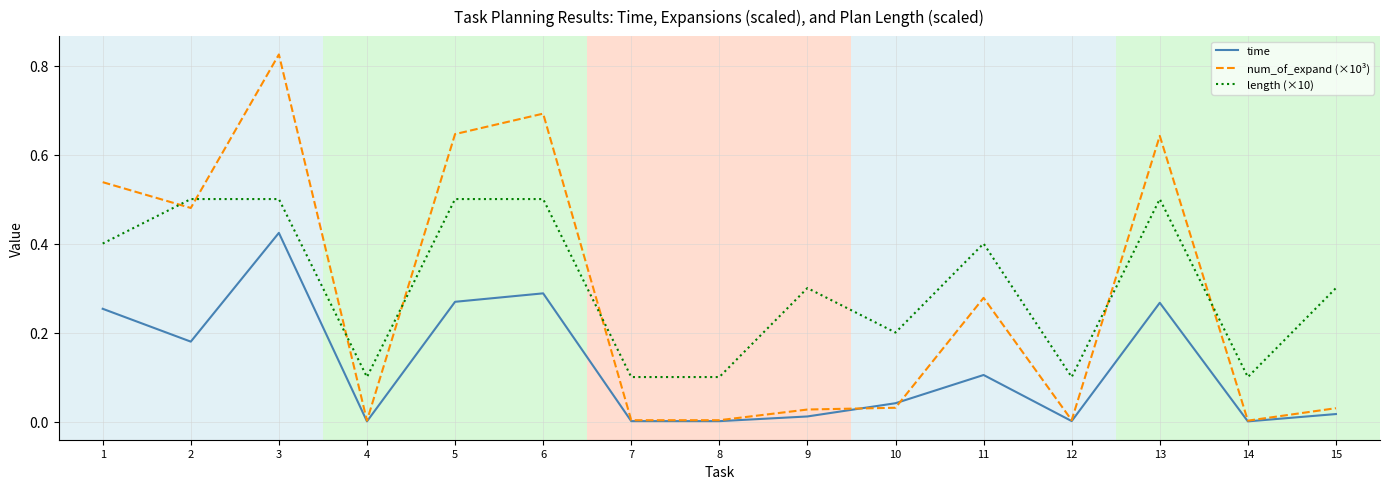

List the series in order of their peak value, lowest first.

time, length (×10), num_of_expand (×10³)